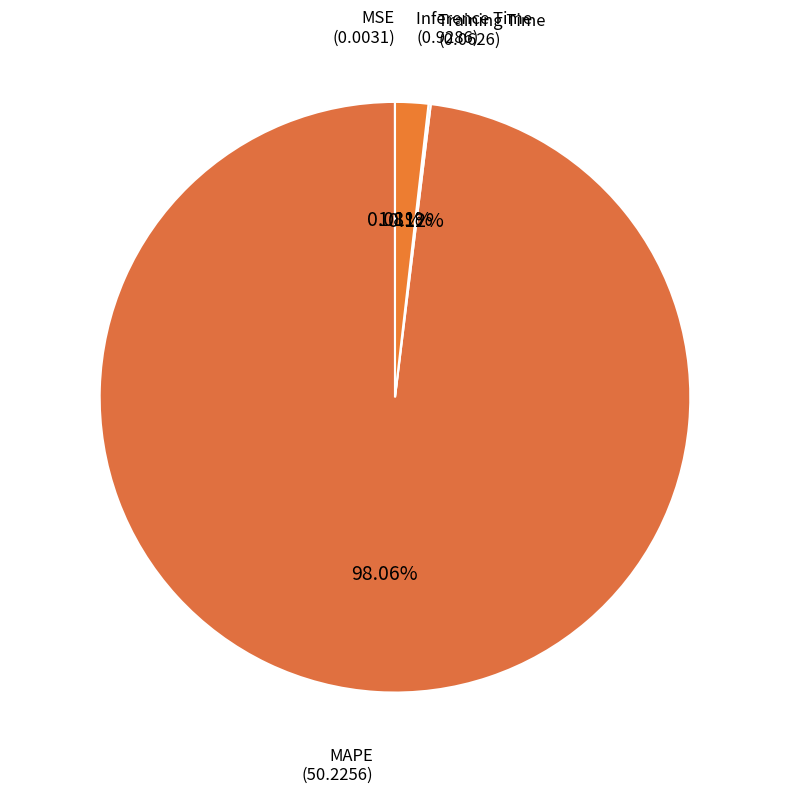

Rank the categories by value from highest to lowest.

MAPE, Inference Time, Training Time, MSE